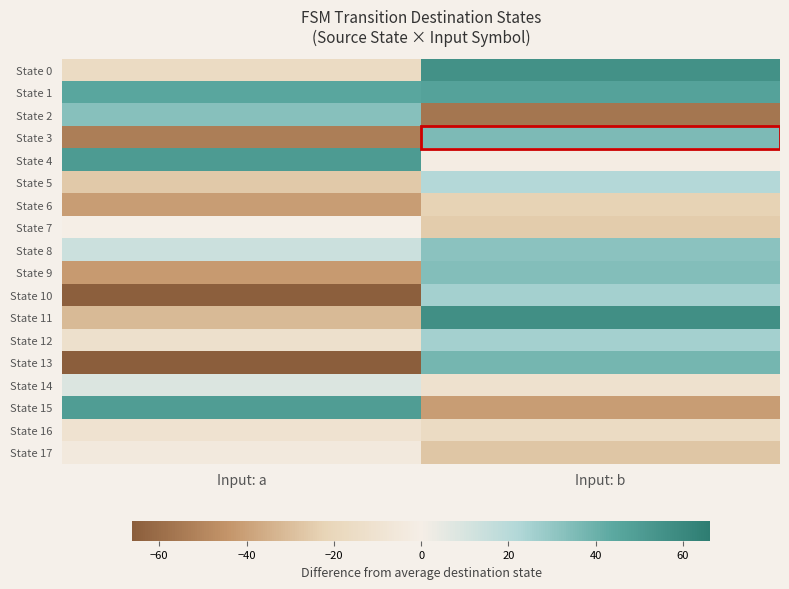

Which has a higher value, Input: b or Input: a?

Input: b